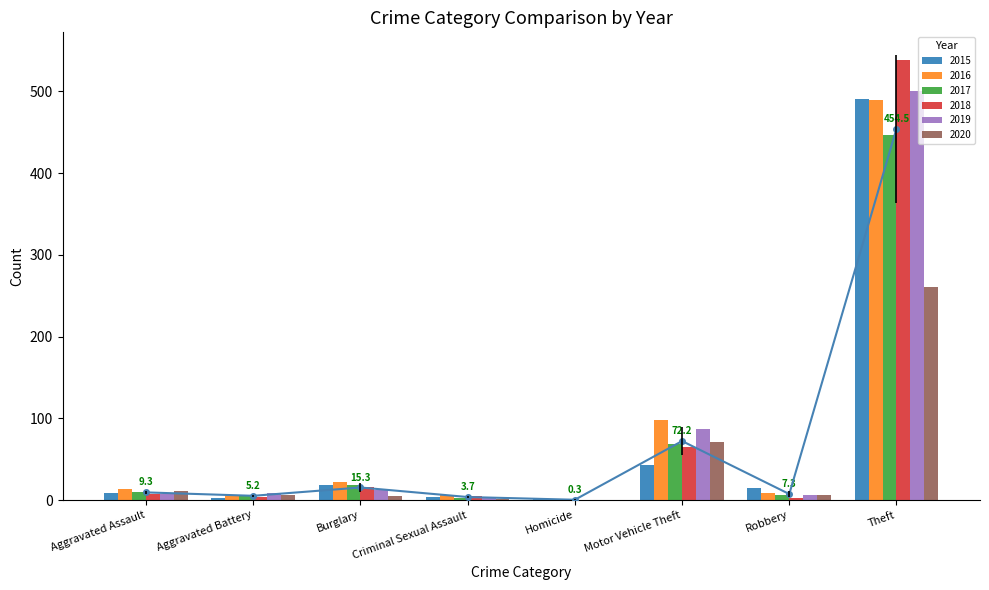

The value of 2020 at Motor Vehicle Theft is 113. True or false?

False